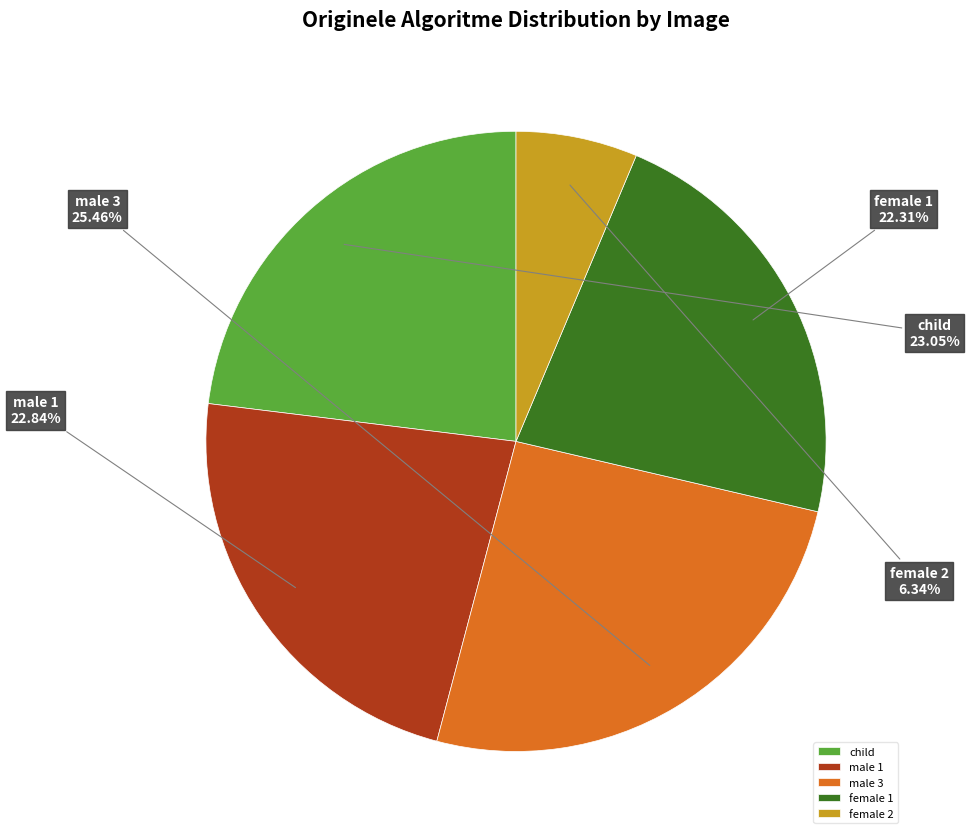

How much of the chart is everything except male 3?

74.5%